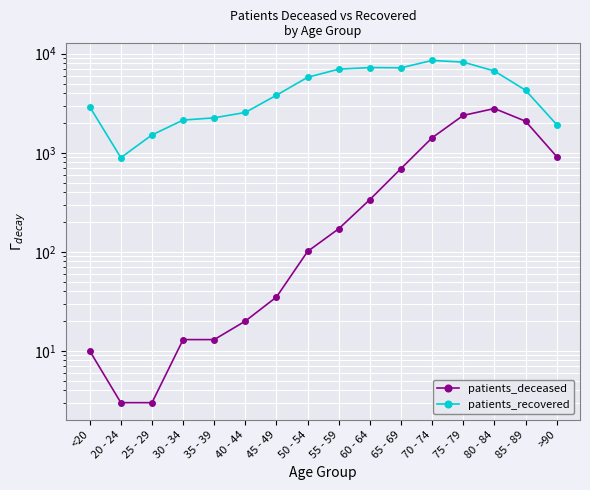

Which series has the largest total across all categories?

patients_recovered